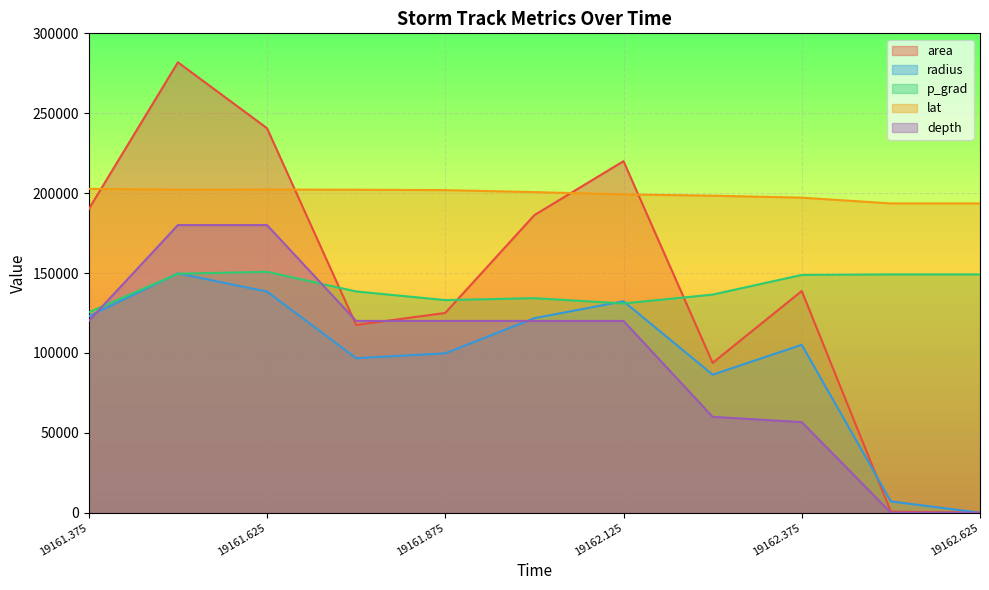

Which category has the lowest value in the depth series?

19162.5